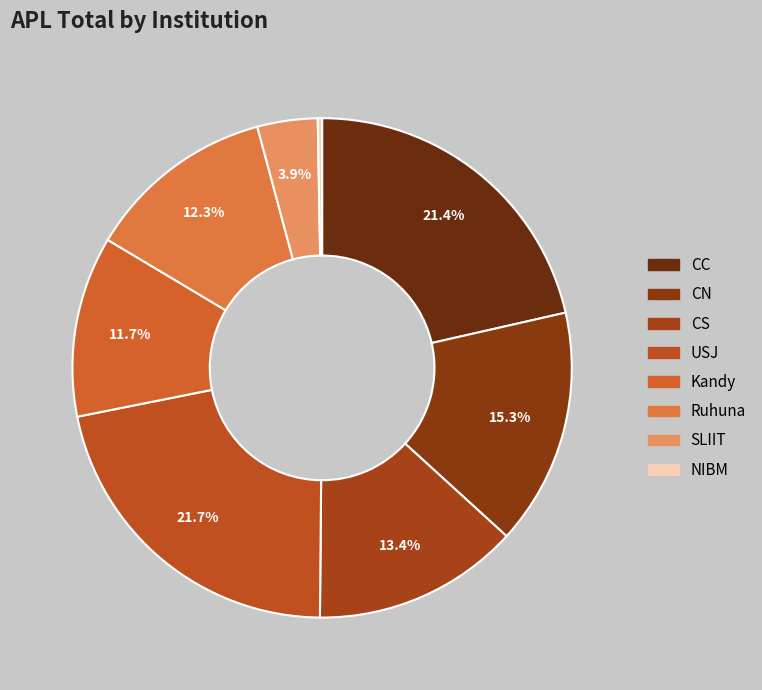

Is there a majority slice in this chart?

No